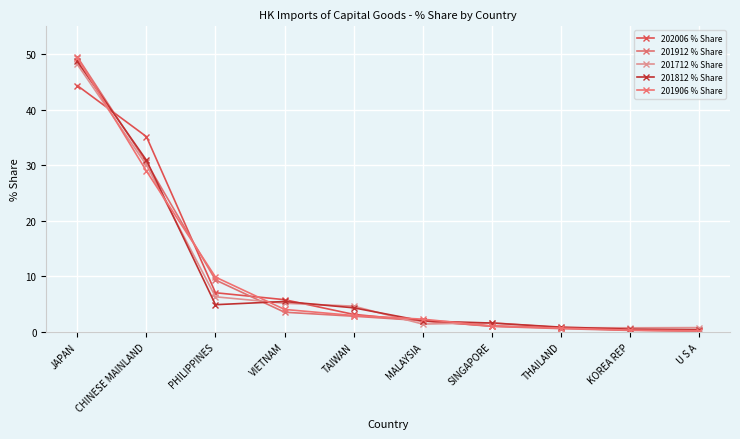

Reading left to right, list all the values displayed in this chart.

202006 % Share: JAPAN=44.3	CHINESE MAINLAND=35.1	PHILIPPINES=7.0	VIETNAM=5.8	TAIWAN=3.1	MALAYSIA=2.0	SINGAPORE=1.0	THAILAND=0.8	KOREA REP=0.3	U S A=0.1
201912 % Share: JAPAN=49.5	CHINESE MAINLAND=30.5	PHILIPPINES=9.3	VIETNAM=3.5	TAIWAN=2.8	MALAYSIA=2.0	SINGAPORE=1.0	THAILAND=0.6	KOREA REP=0.3	U S A=0.2
201712 % Share: JAPAN=48.1	CHINESE MAINLAND=30.0	PHILIPPINES=6.3	VIETNAM=5.2	TAIWAN=4.6	MALAYSIA=1.4	SINGAPORE=1.6	THAILAND=0.8	KOREA REP=0.7	U S A=0.8
201812 % Share: JAPAN=48.7	CHINESE MAINLAND=30.9	PHILIPPINES=4.9	VIETNAM=5.5	TAIWAN=4.3	MALAYSIA=2.0	SINGAPORE=1.6	THAILAND=0.9	KOREA REP=0.5	U S A=0.4
201906 % Share: JAPAN=49.3	CHINESE MAINLAND=28.9	PHILIPPINES=9.9	VIETNAM=4.0	TAIWAN=2.9	MALAYSIA=2.3	SINGAPORE=1.1	THAILAND=0.7	KOREA REP=0.3	U S A=0.2